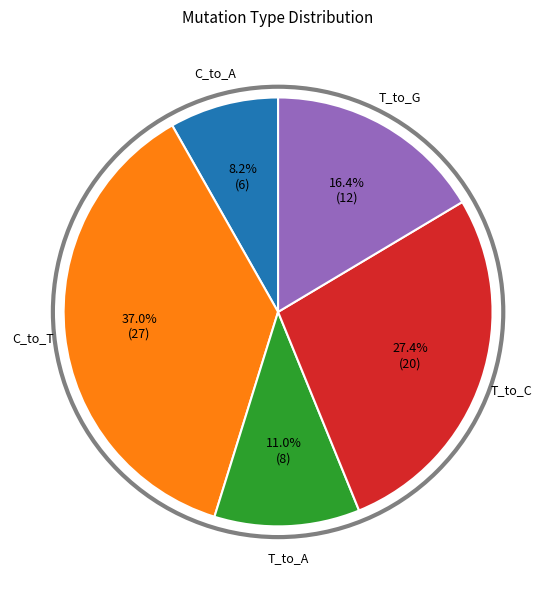

How many segments does this pie chart have?

5